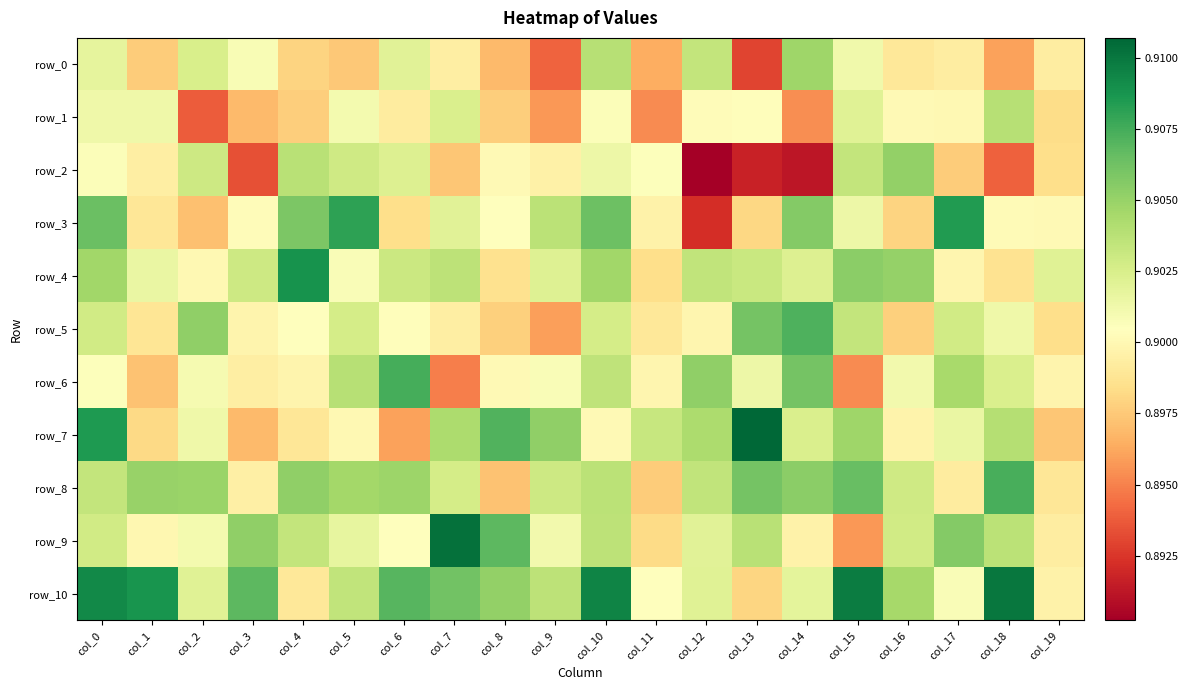

Which category has the highest value across all series?

col_13